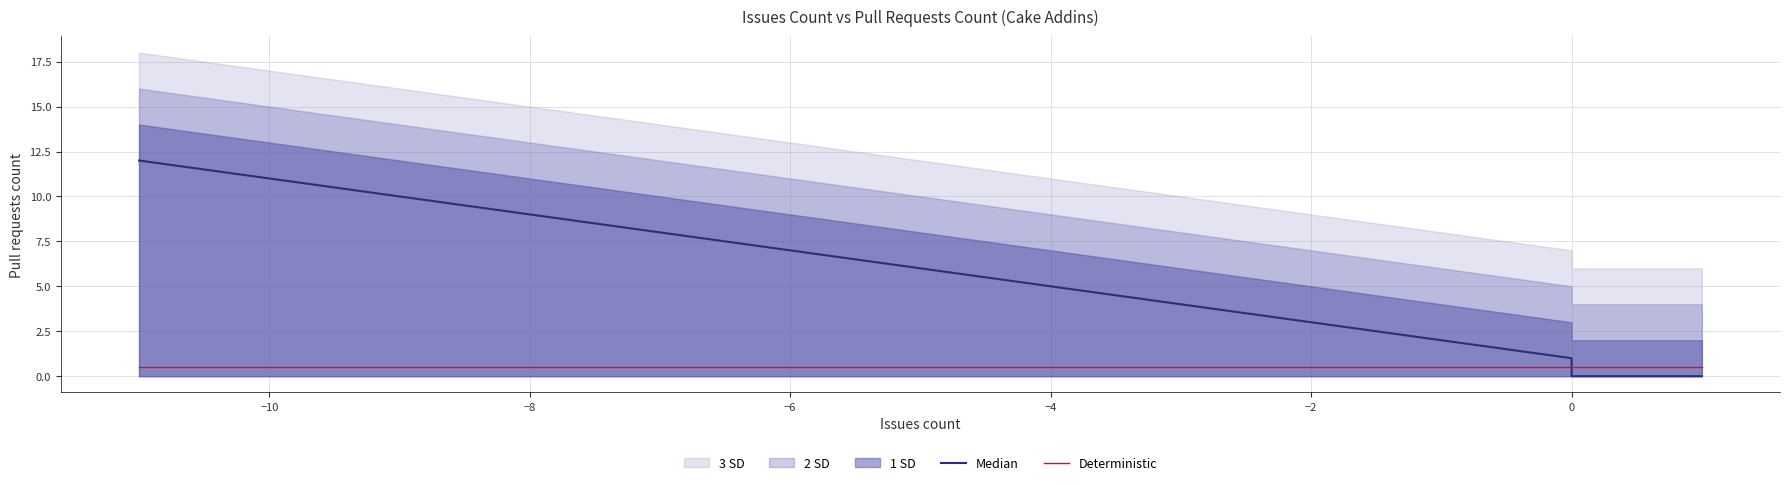

True or false: Median and Deterministic cross at least once.

True